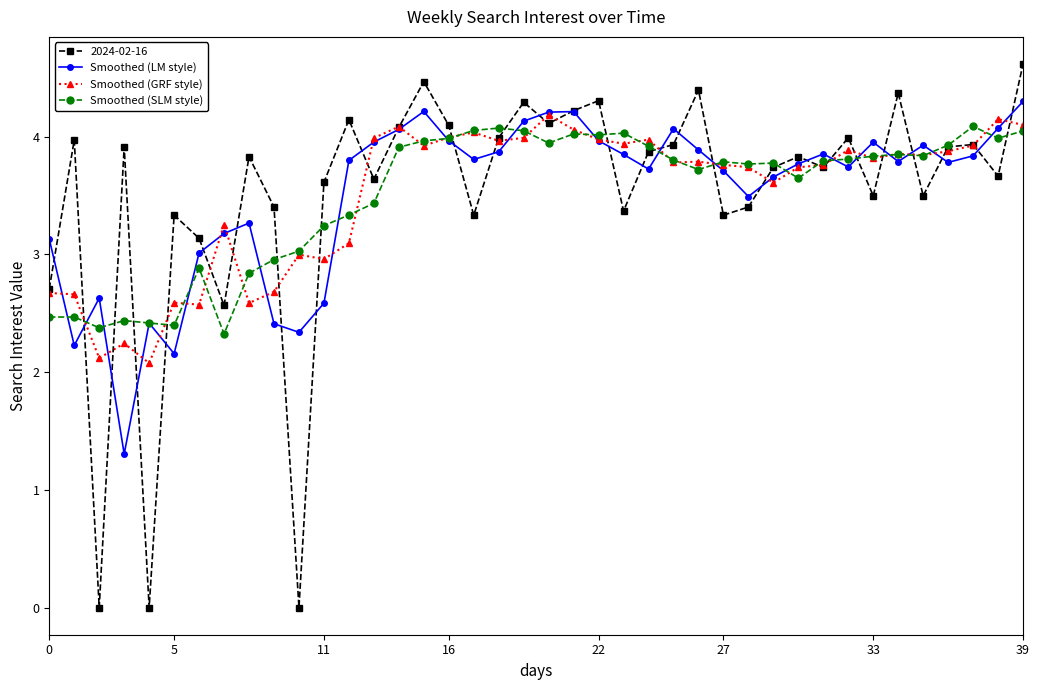

What is the maximum value shown in the chart?

4.6